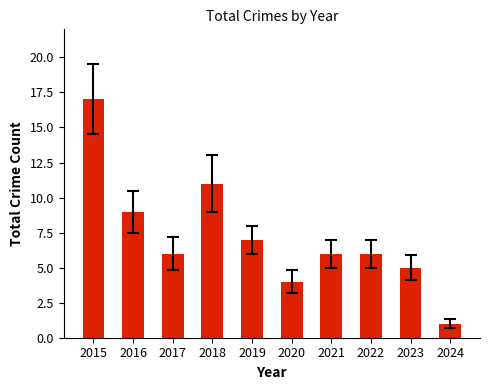

What is the difference between the second highest and second lowest values?

7